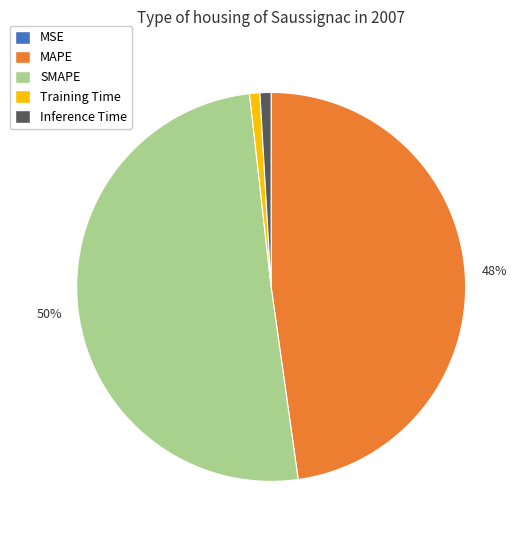

What is the largest slice in the pie chart?

SMAPE